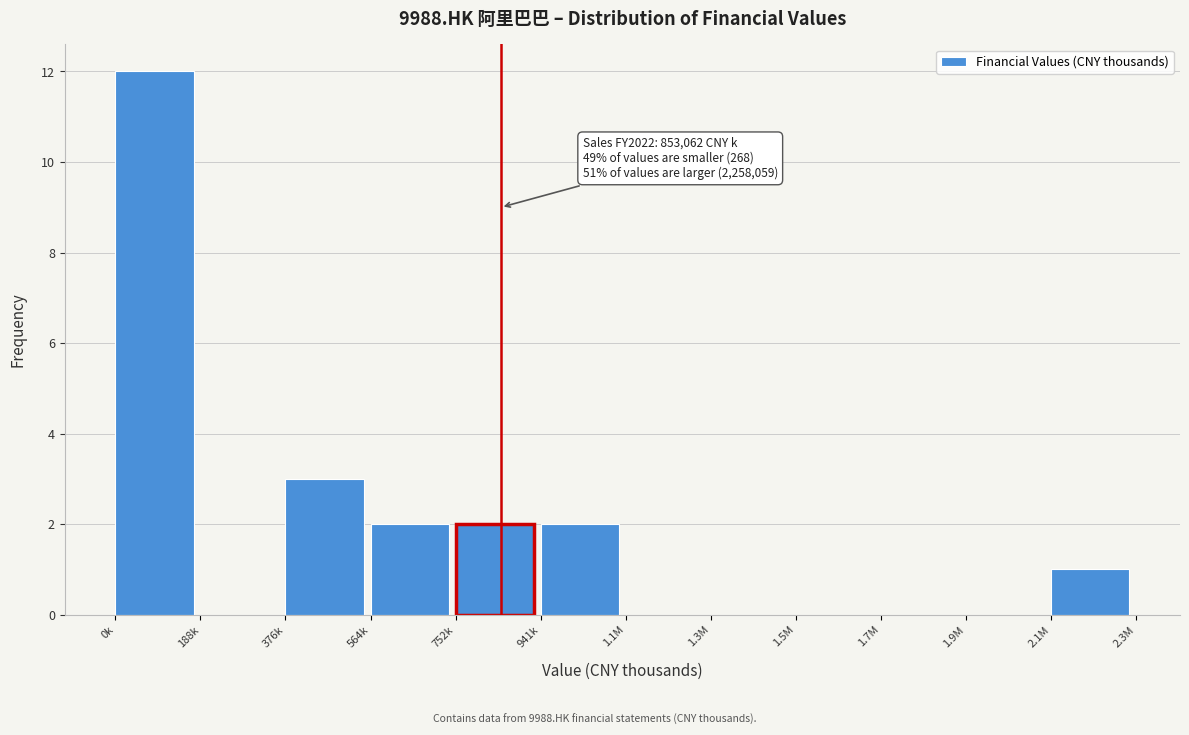

Reading left to right, transcribe all the data shown in this chart.

0k=12	188k=0	376k=3	564k=2	752k=2	941k=2	1.1M=0	1.3M=0	1.5M=0	1.7M=0	1.9M=0	2.1M=1